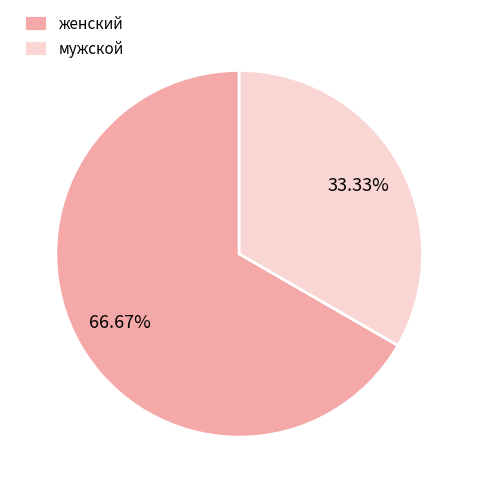

True or false: женский accounts for 67% of the total.

True